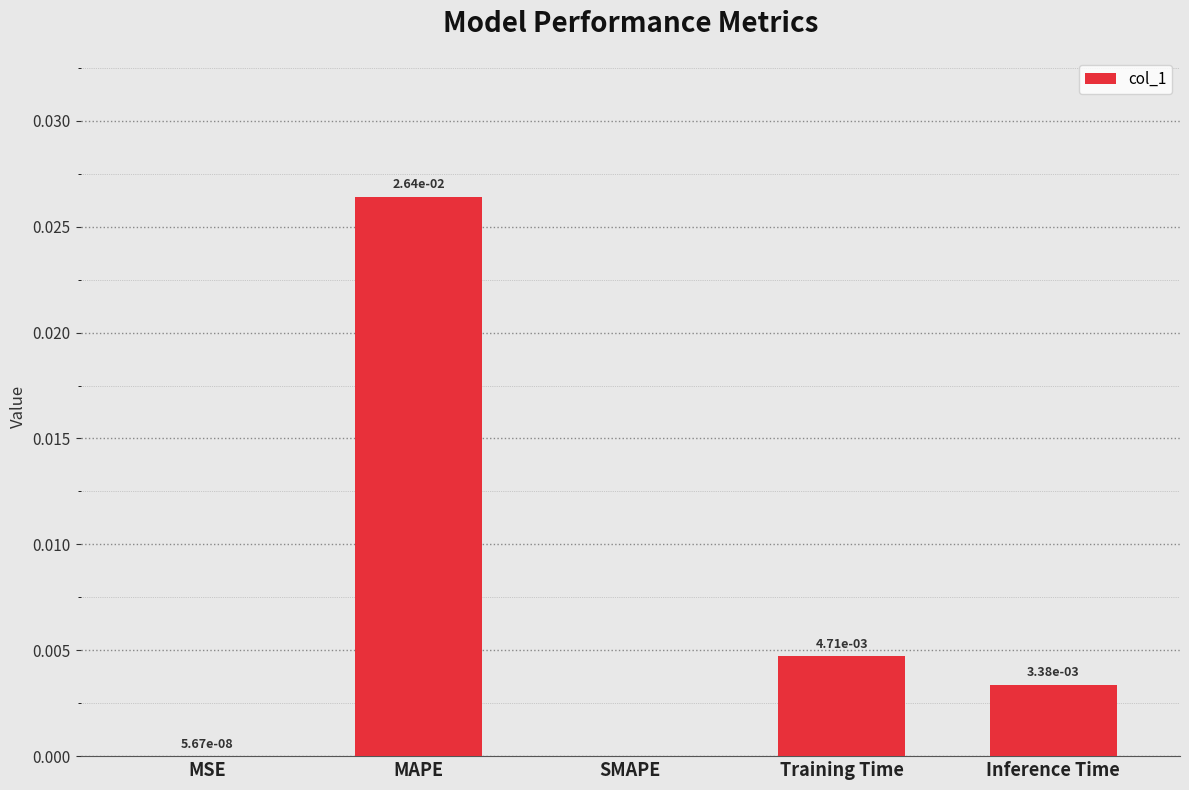

Between MSE and MAPE, which is larger?

MAPE